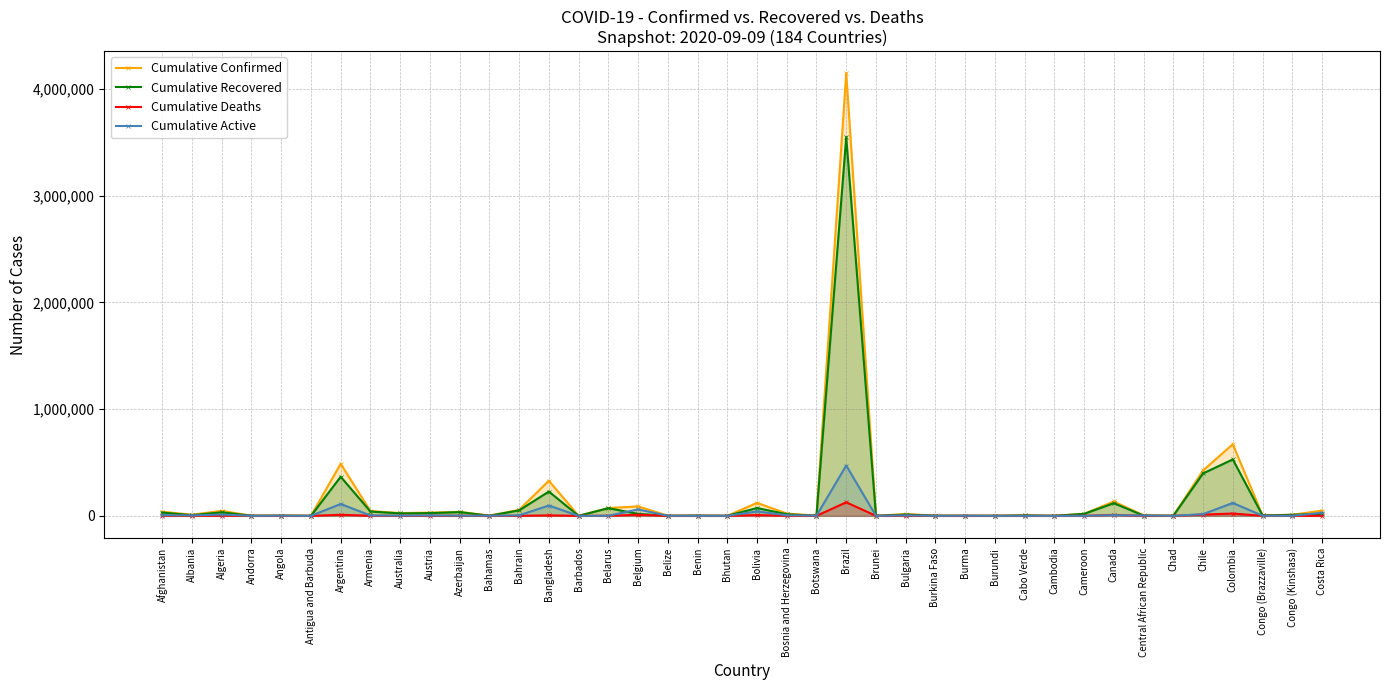

What is the difference between the Cumulative Recovered values at Afghanistan and Chile?

367015